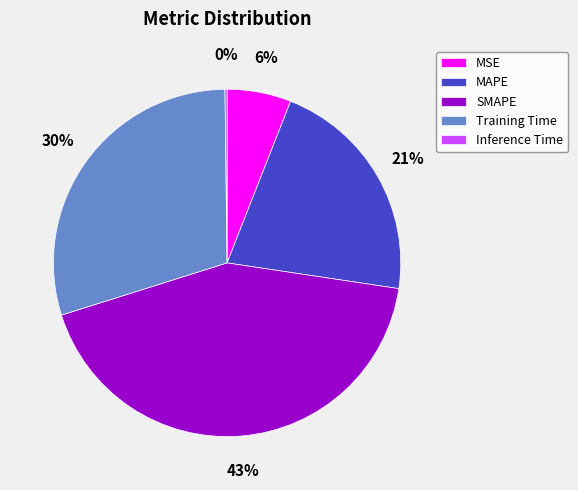

Approximately how many times larger is the value at Training Time compared to SMAPE?

0.7